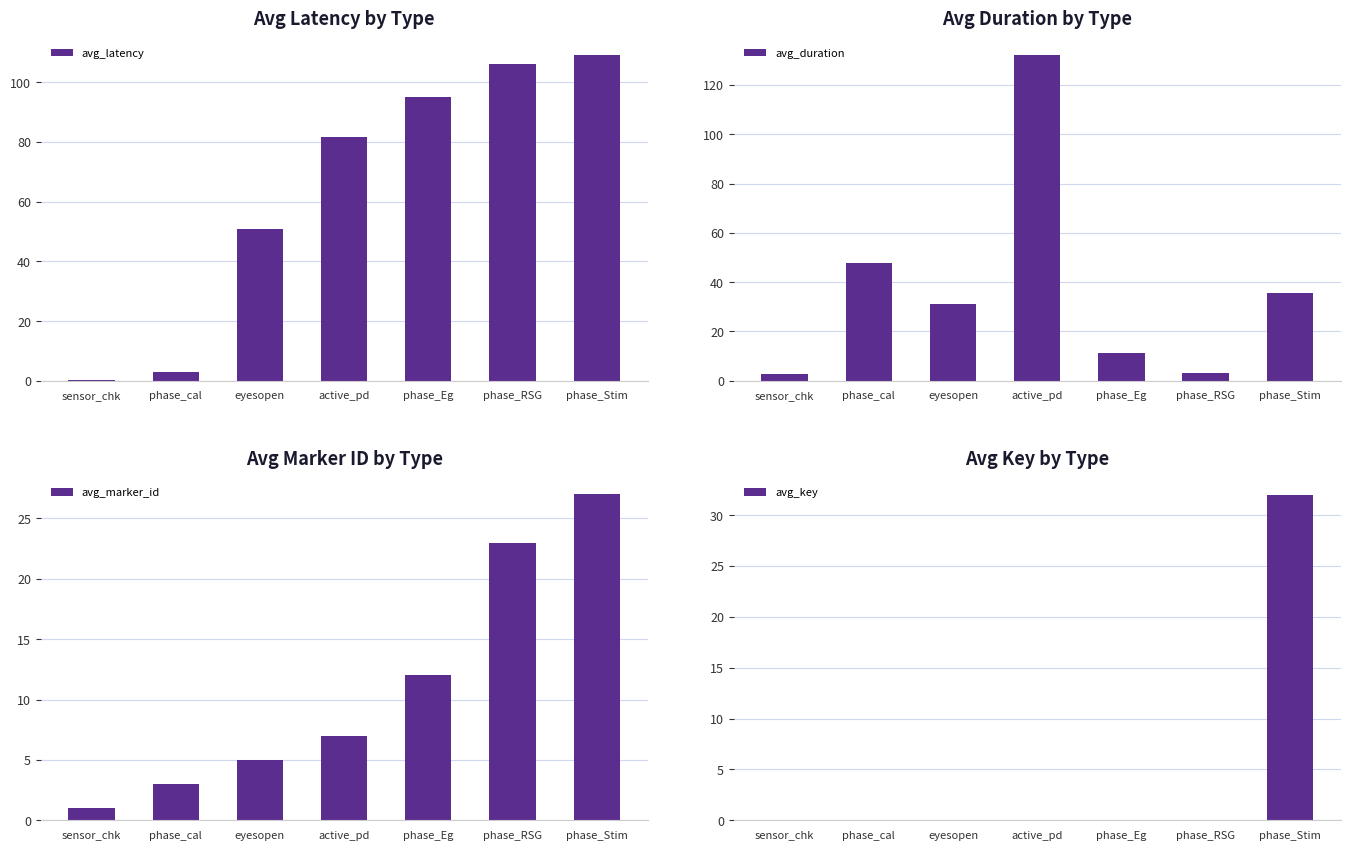

The value of avg_latency at active_pd is 45.8. True or false?

False